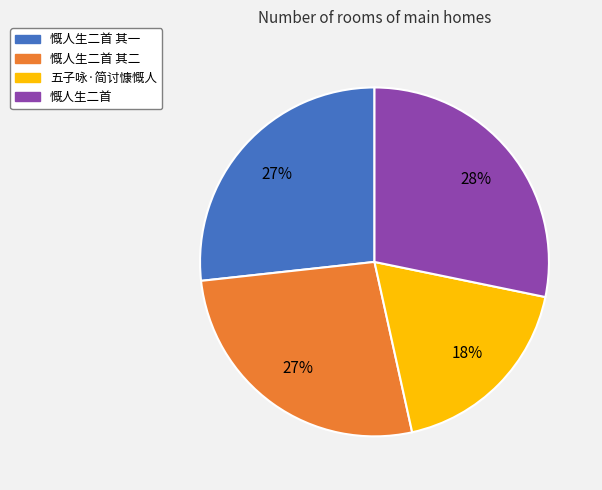

How many segments does this pie chart have?

4